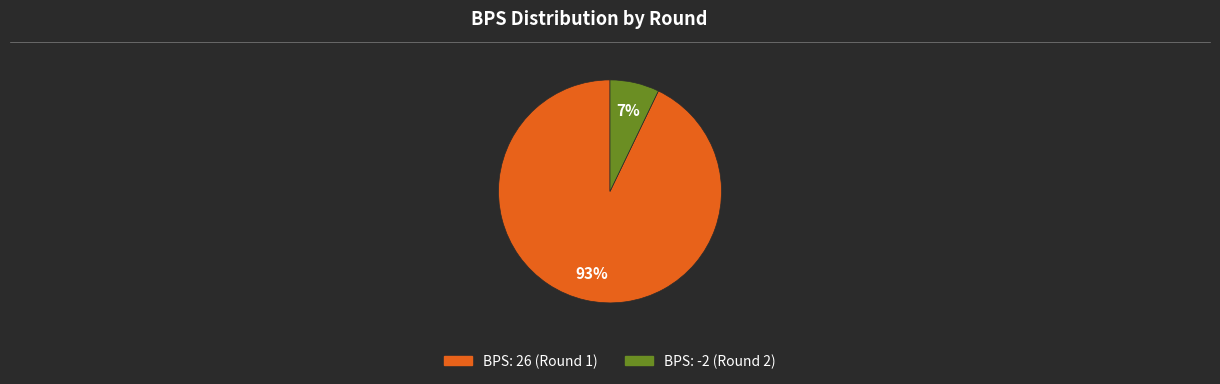

Rank the categories by value from lowest to highest.

BPS: -2 (Round 2), BPS: 26 (Round 1)